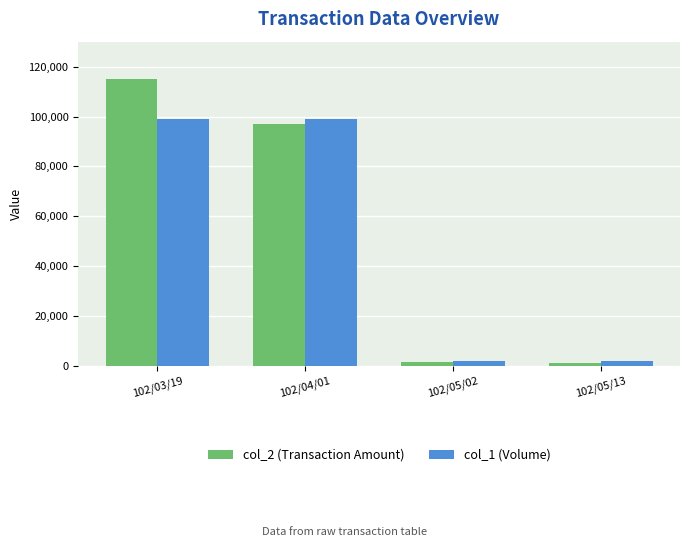

What are all the series names shown in the legend?

col_2 (Transaction Amount), col_1 (Volume)